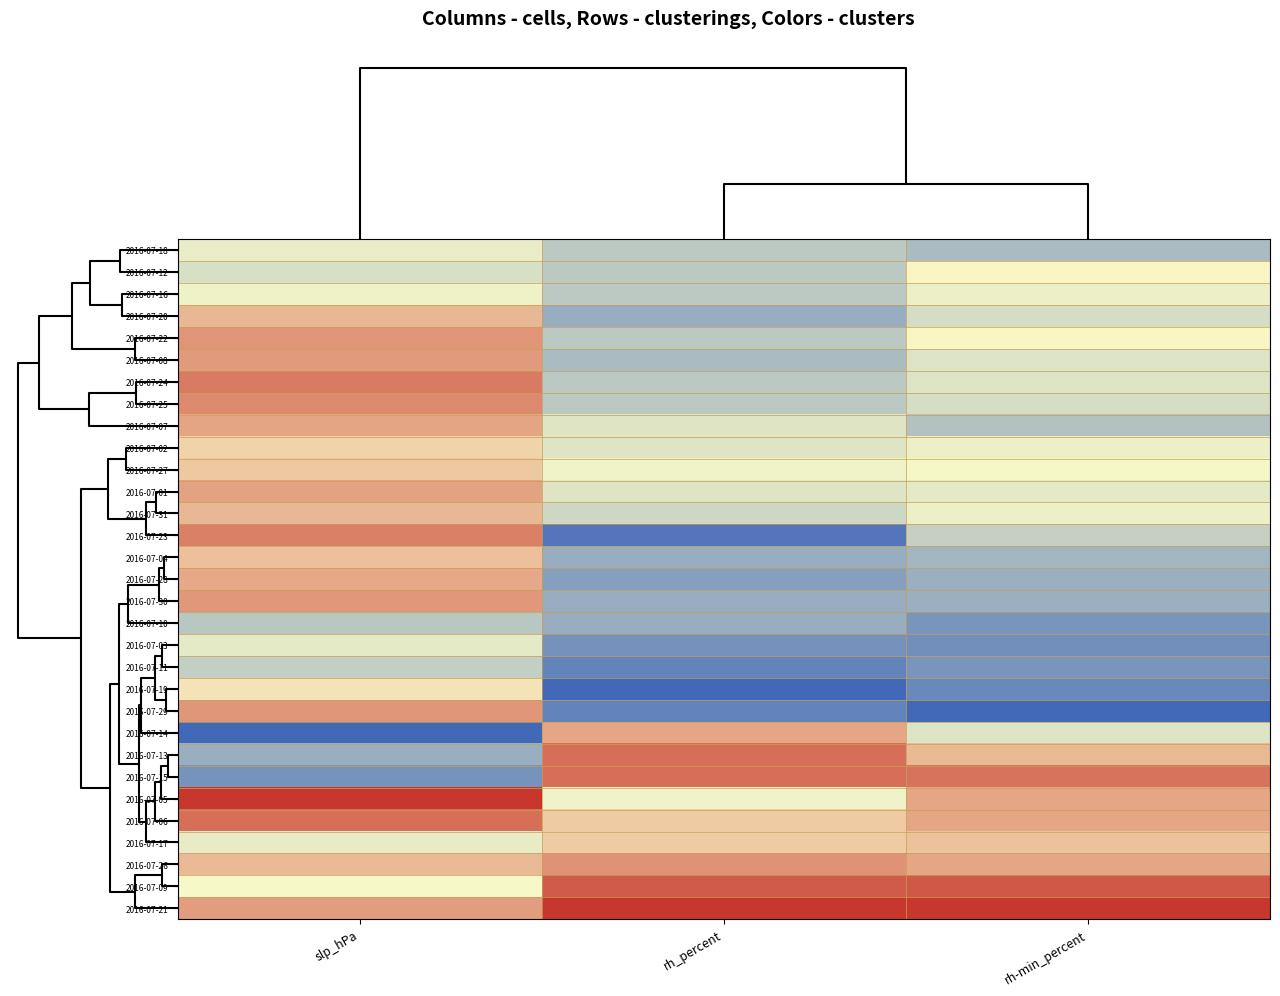

What is the spread (max minus min) of values at rh_percent?

1.0